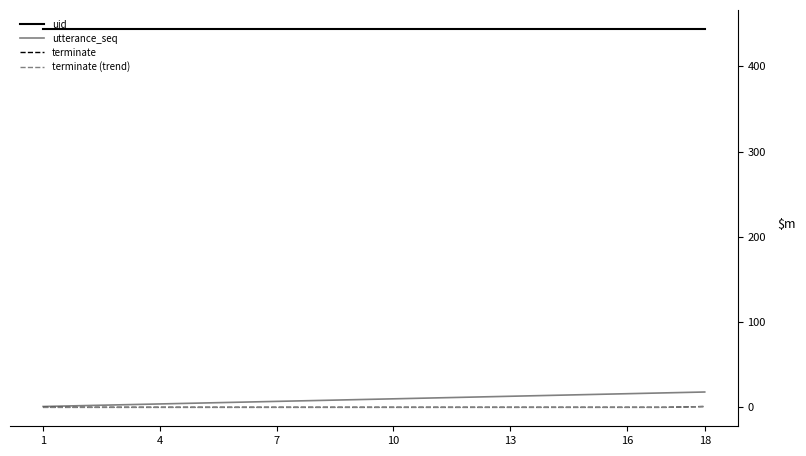

What is the maximum value shown in the chart?

444.0